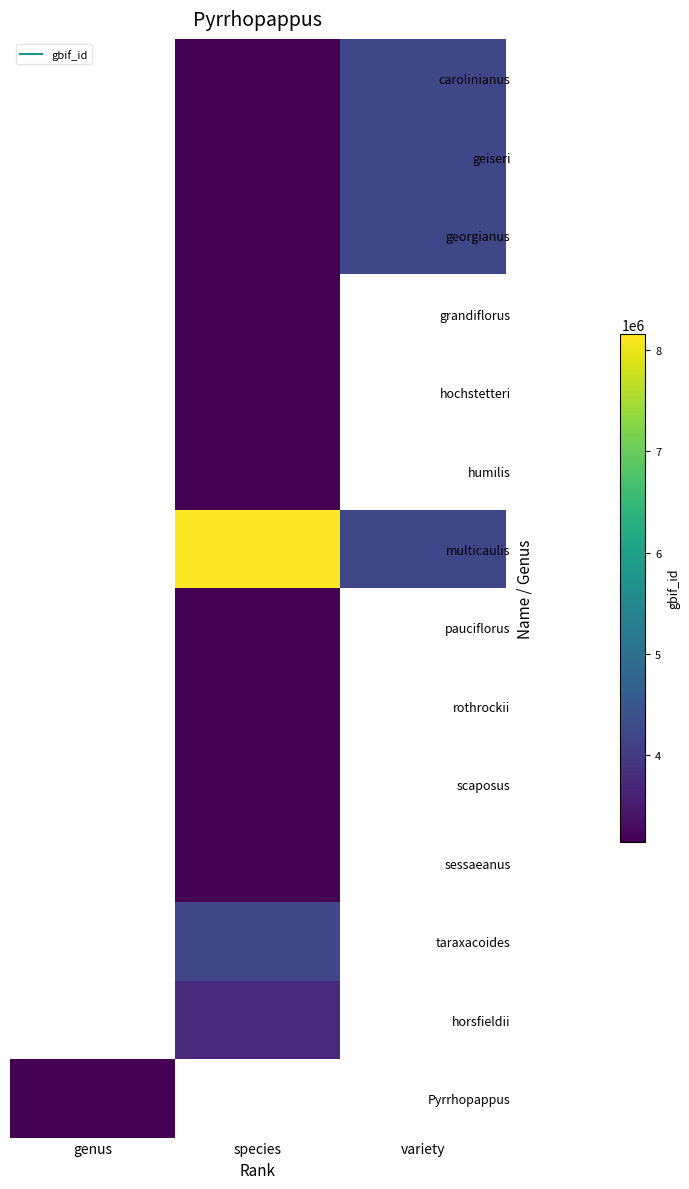

Which label corresponds to the largest value in the chart?

species